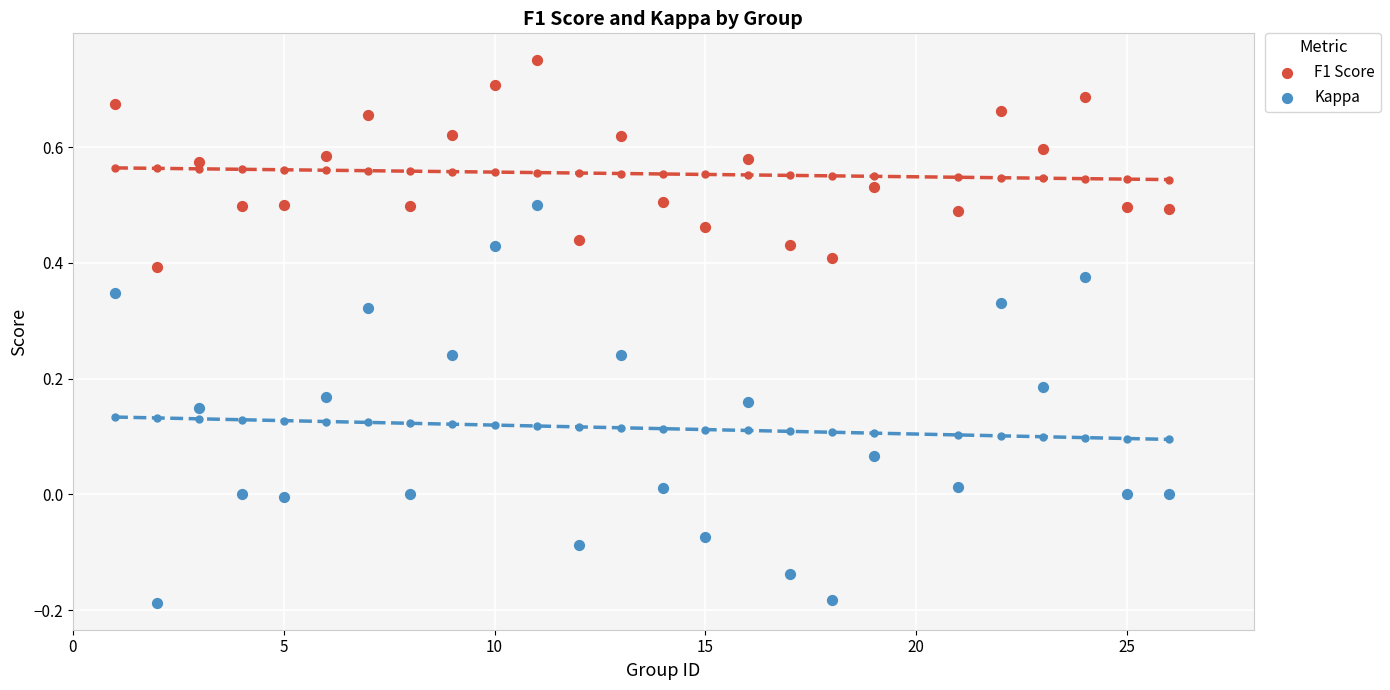

What is the X range (max minus min) for the scatter plot?

25.0